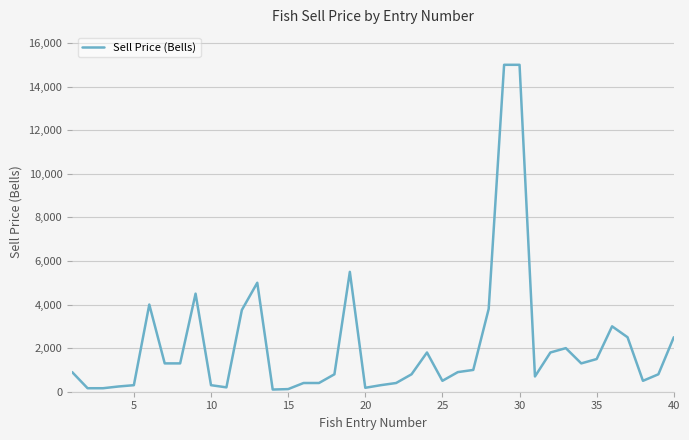

What is the greatest value displayed?

15000